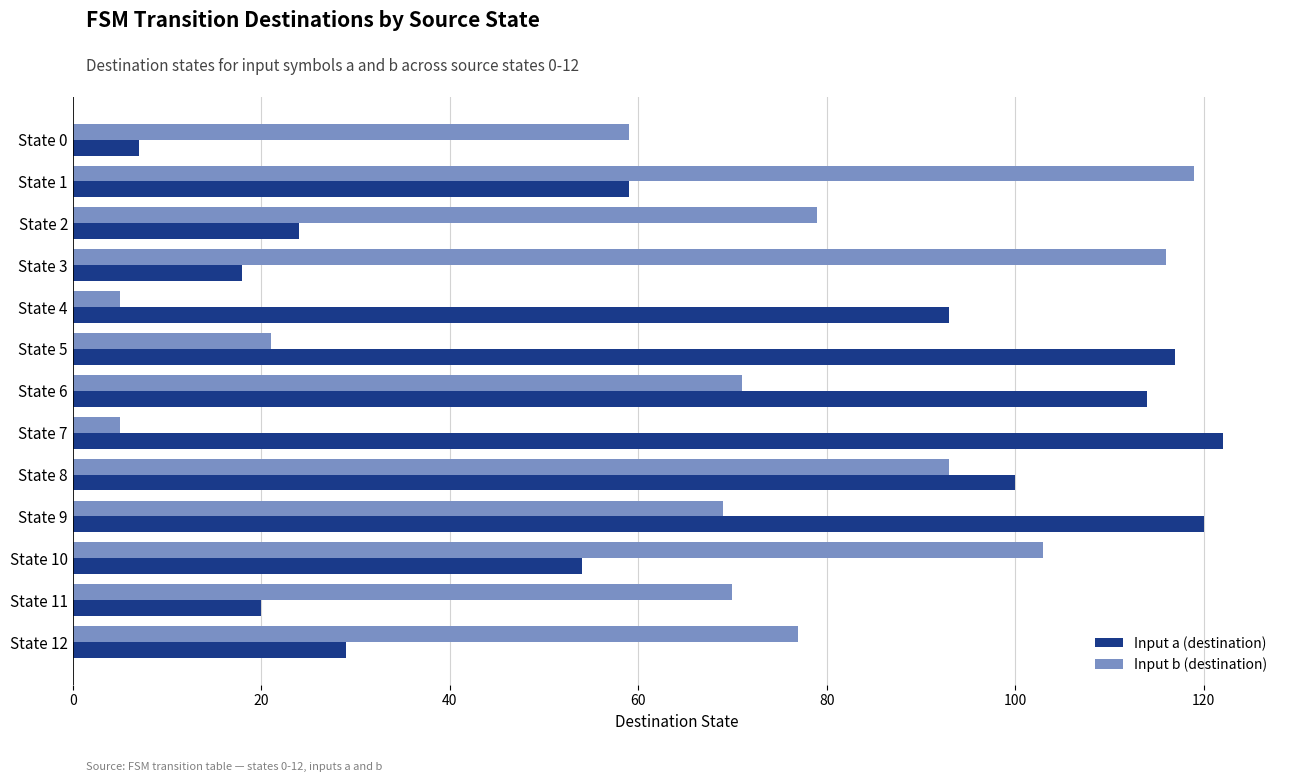

The Input b (destination) series shows 9 at State 7. True or false?

False